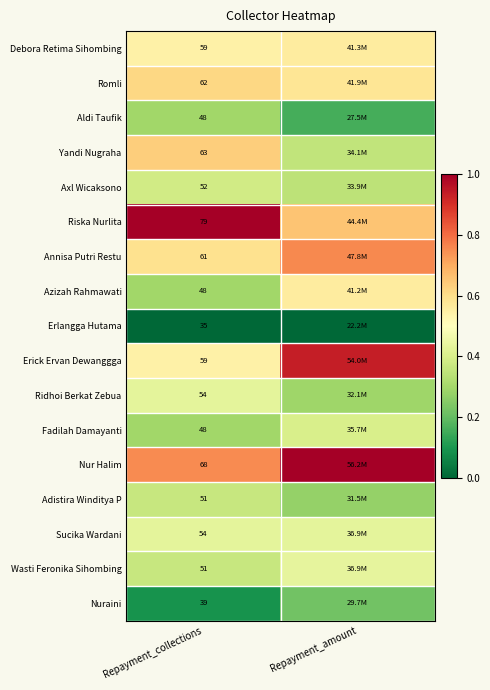

Is the value of Aldi Taufik at Repayment_collections greater than the value of Nur Halim at Repayment_collections?

No